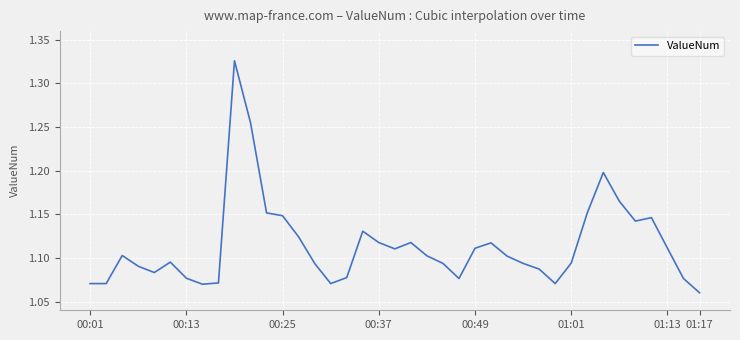

True or false: there are more than 0 points higher than both neighbors.

True